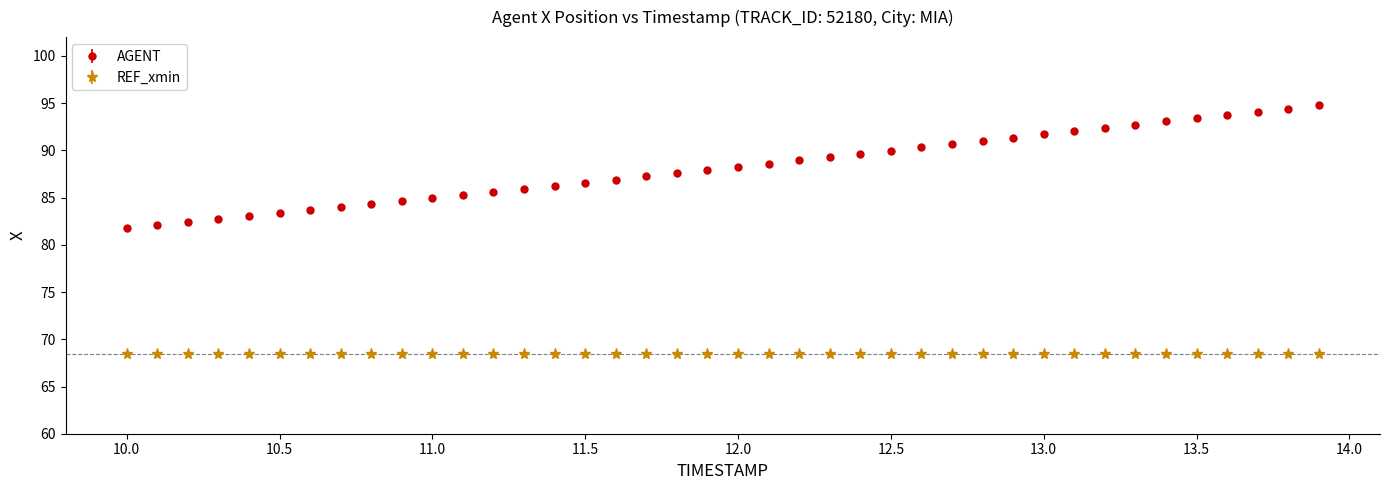

Which series has the widest spread of values?

AGENT